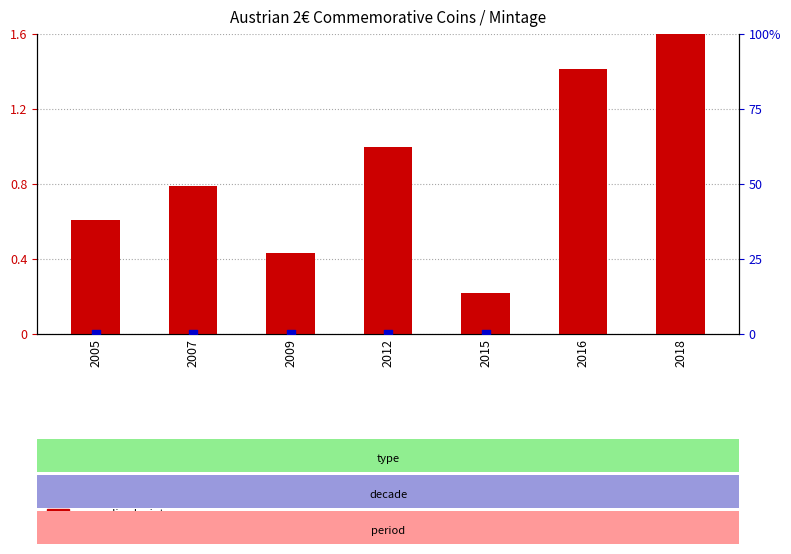

Is the value of 2€ commemorative flag at 2009 greater than the value of normalized mintage at 2012?

No